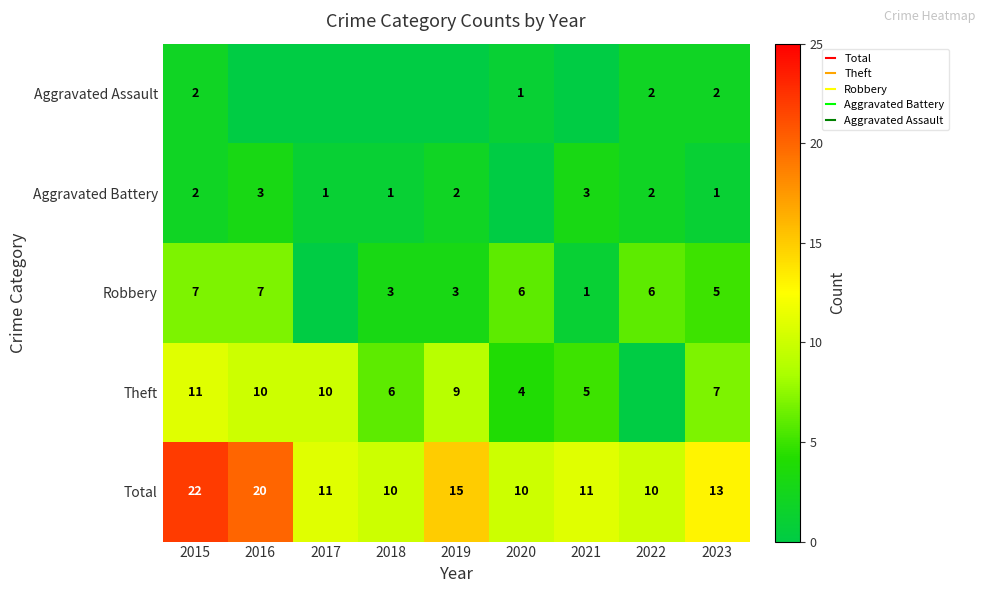

List the series in order of their peak value, lowest first.

Aggravated Assault, Aggravated Battery, Robbery, Theft, Total